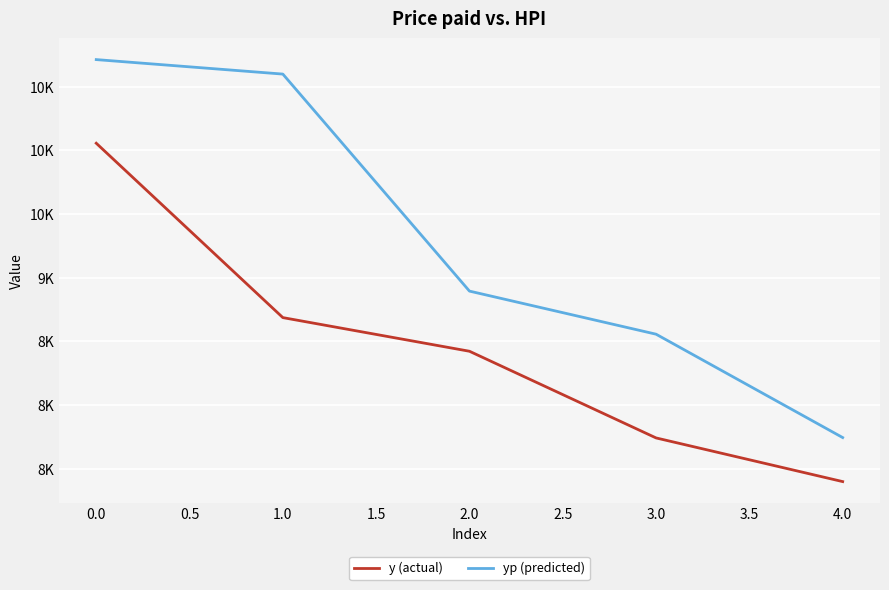

Reading left to right, transcribe all the data shown in this chart.

y (actual): 10056.3	8687.2	8423.0	7742.5	7399.7
yp (predicted): 10712.9	10599.1	8895.3	8556.9	7745.4